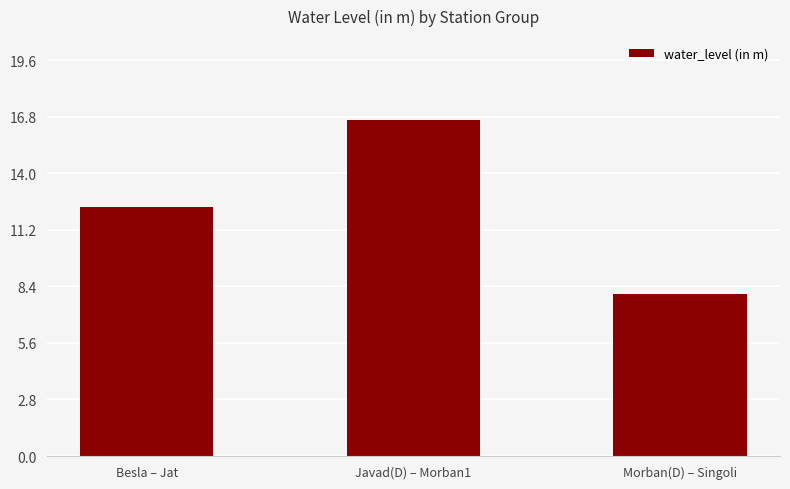

What is the label of the 2nd bar from the right?

Javad(D) – Morban1